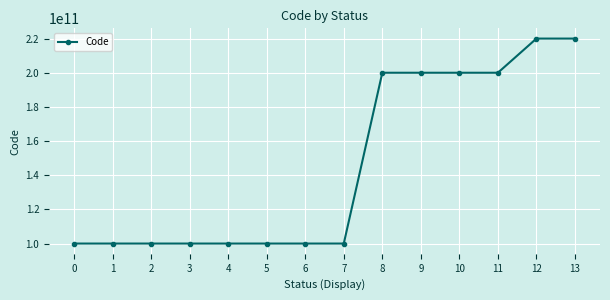

What is the sum of all values?

2040000648917